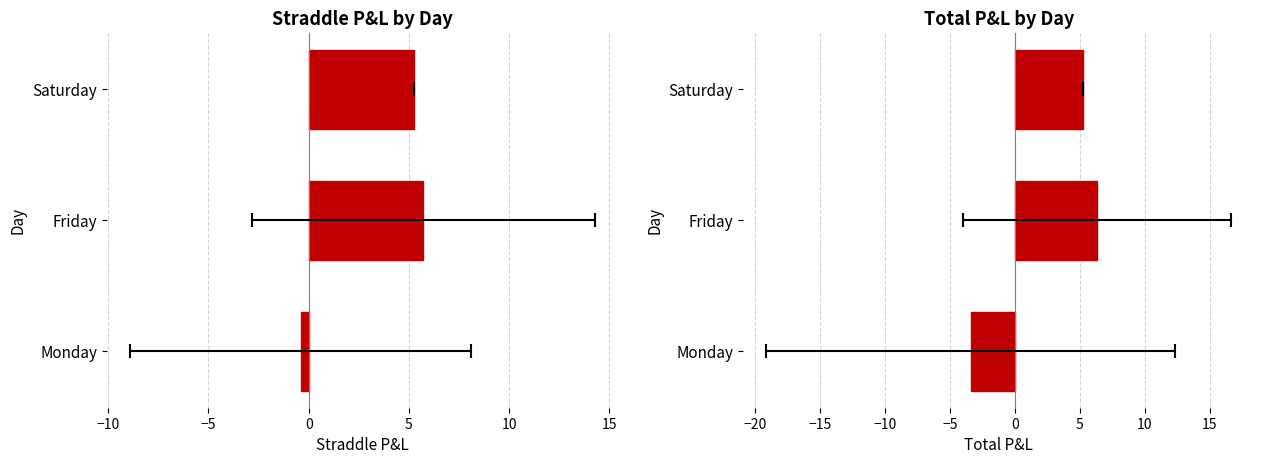

Is it true that Total PNL equals 6.3 at Friday?

True